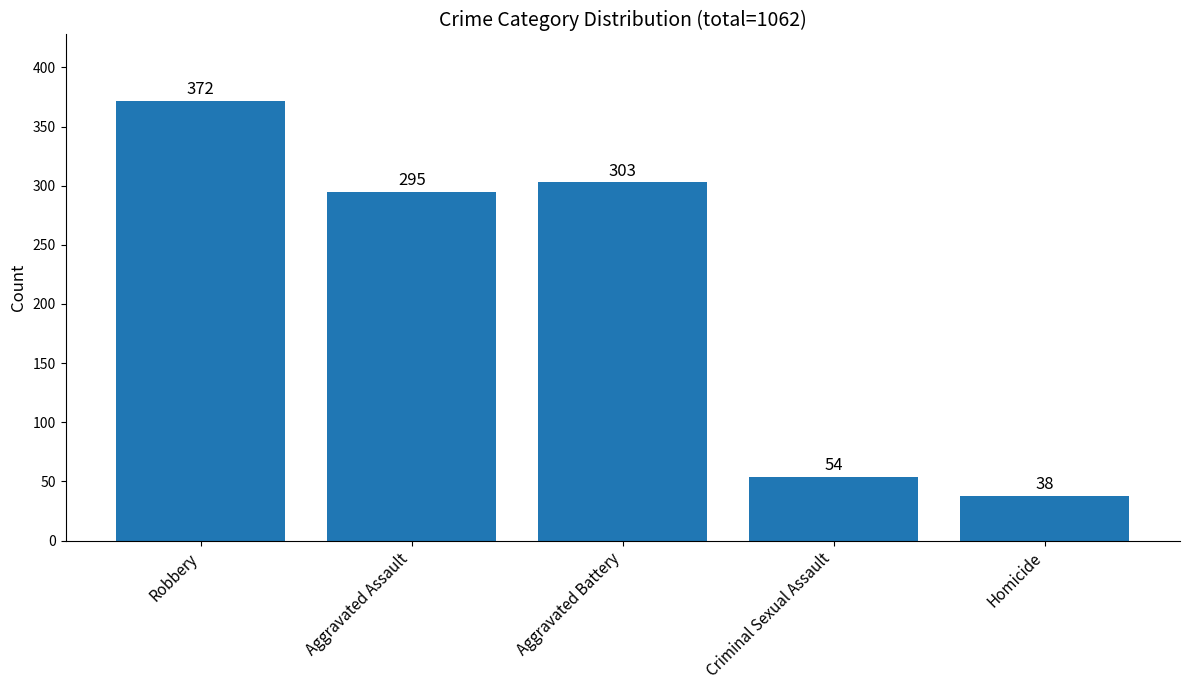

How many distinct data groups are displayed?

1